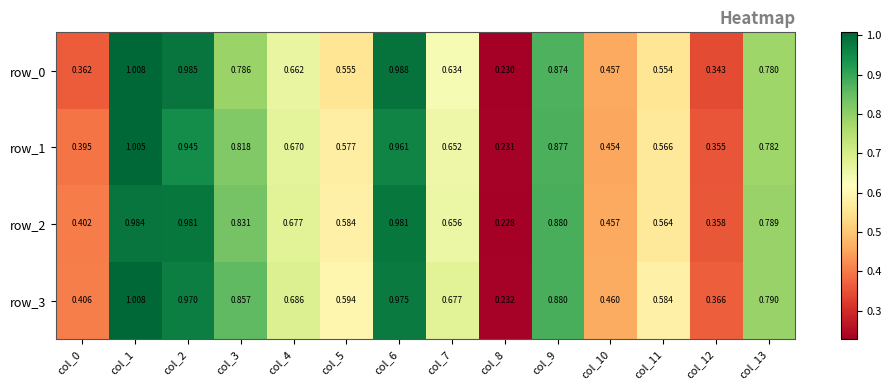

Between col_0 and col_13, which series saw the biggest shift?

row_0